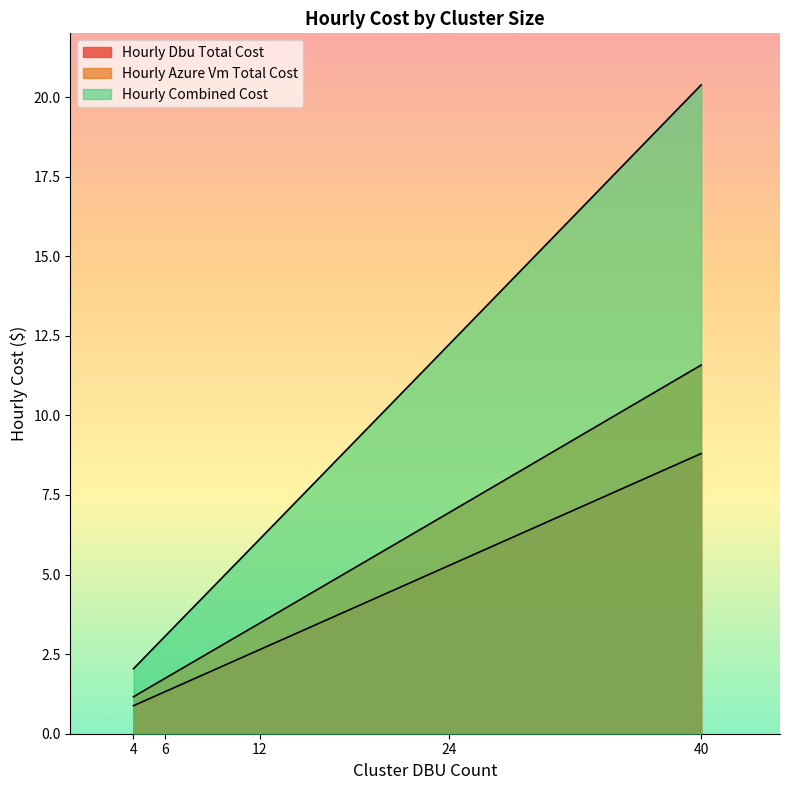

True or false: hourly_dbu_total_cost and hourly_azure_vm_total_cost intersect in this chart.

False